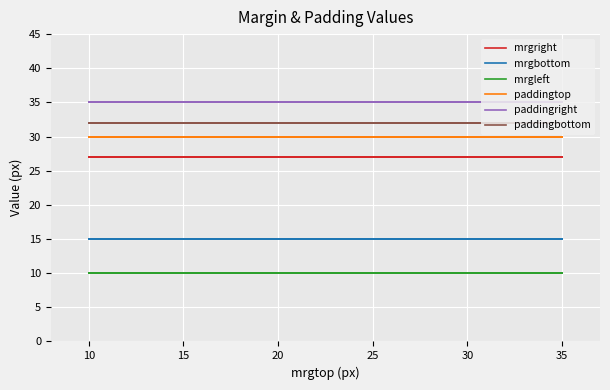

Is it true that mrgbottom equals 15 at 35?

True